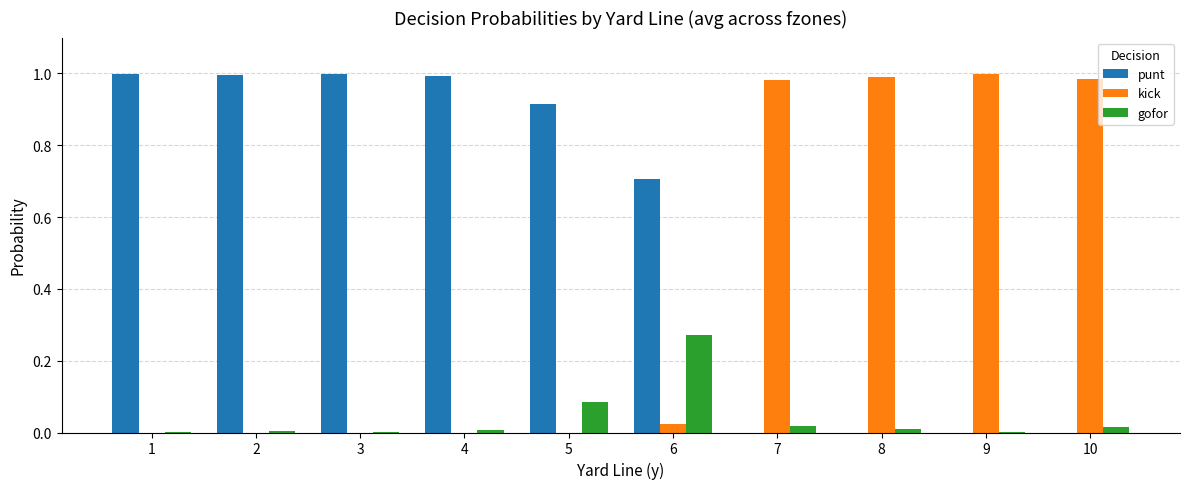

Count the number of data series in this chart.

3